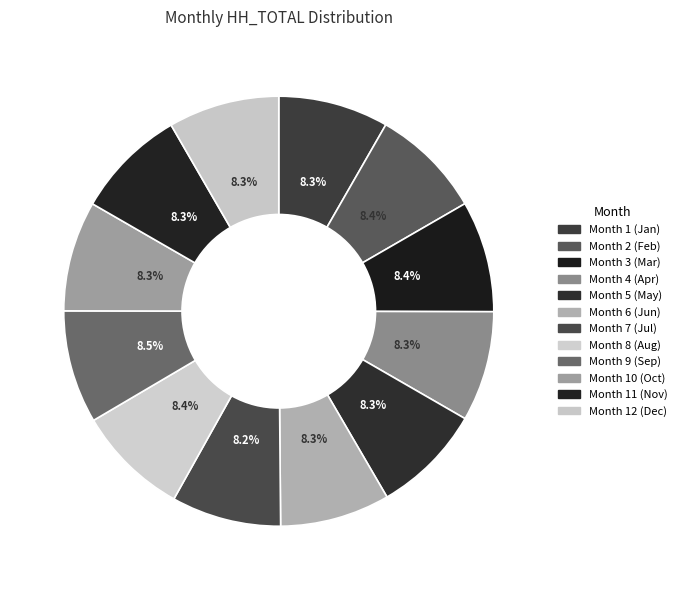

How many slices are in this pie chart?

12